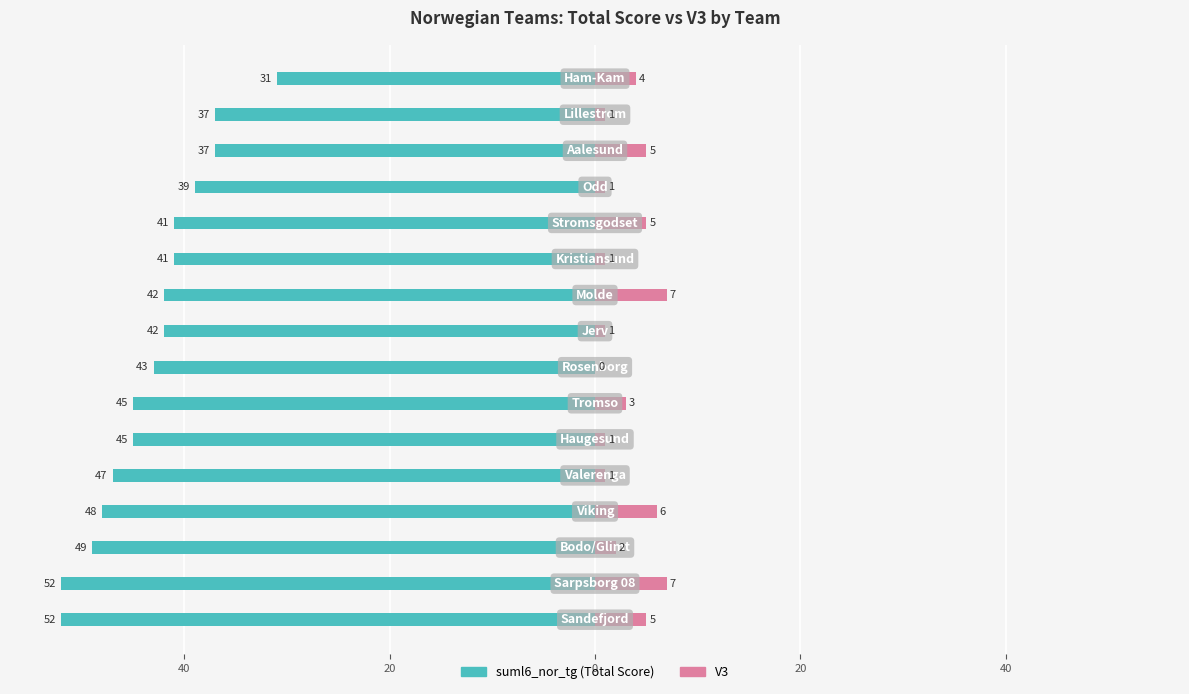

What is the average value of the V3 series?

3